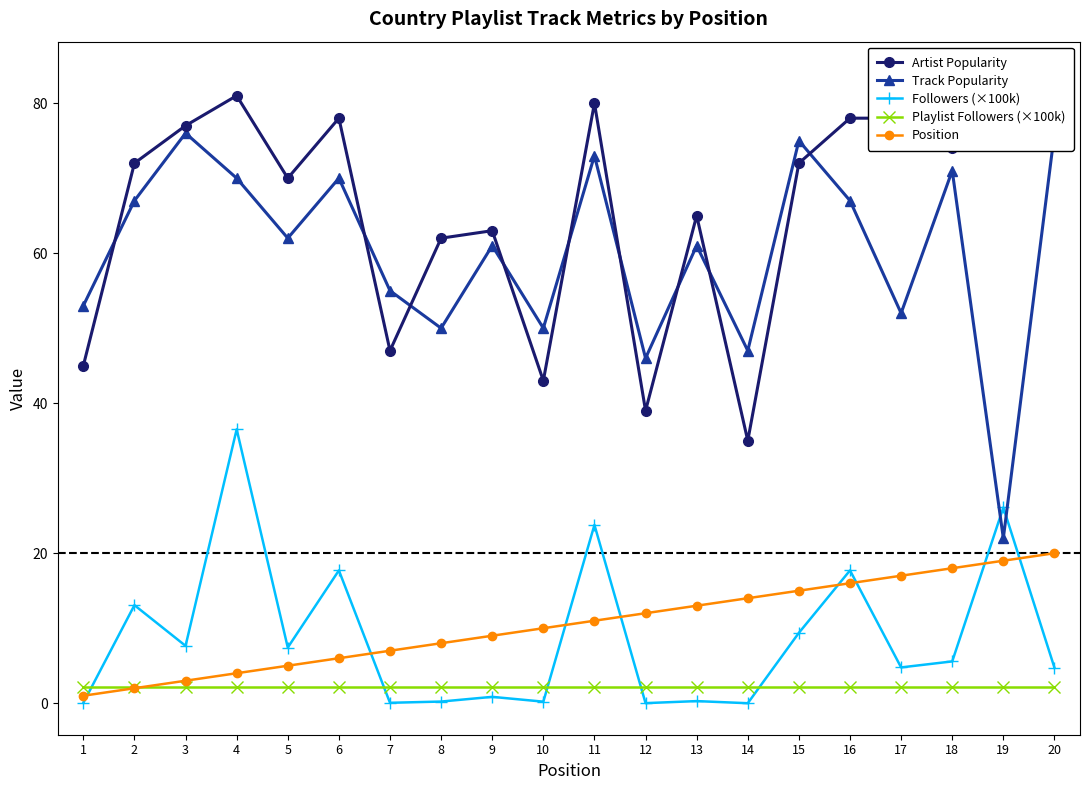

Between which two adjacent categories do Playlist Followers (×100k) and Position first intersect?

2 and 3